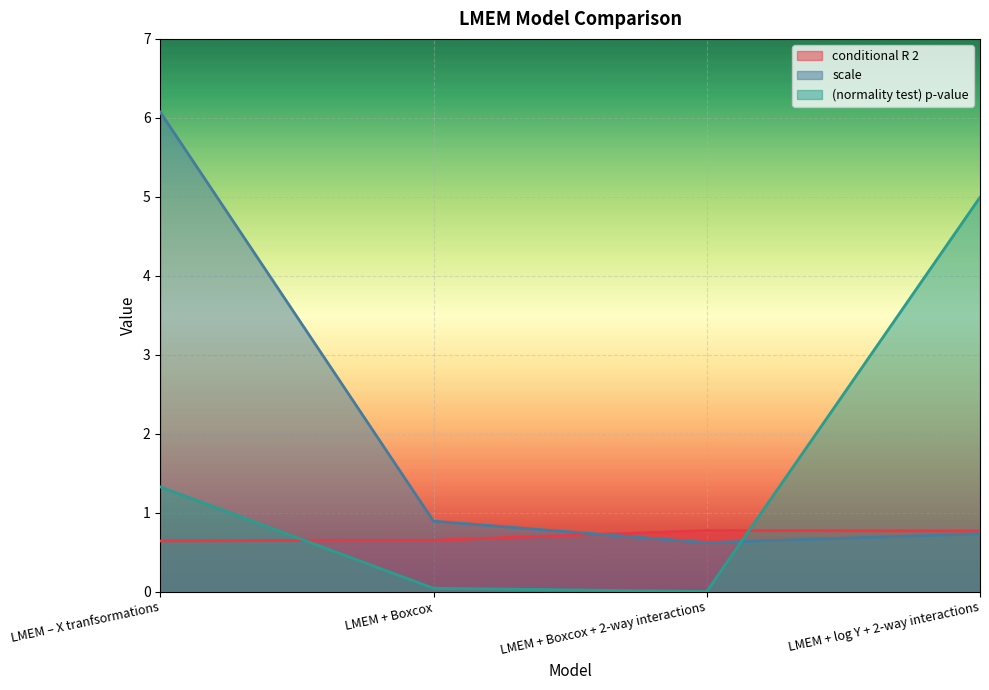

What is the total value across all series at LMEM + Boxcox + 2-way interactions?

1.4